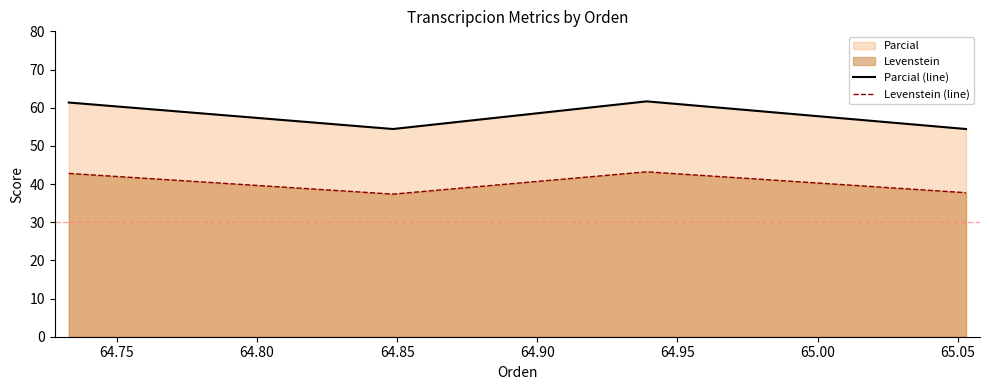

Which series has the largest total across all categories?

Parcial (line)